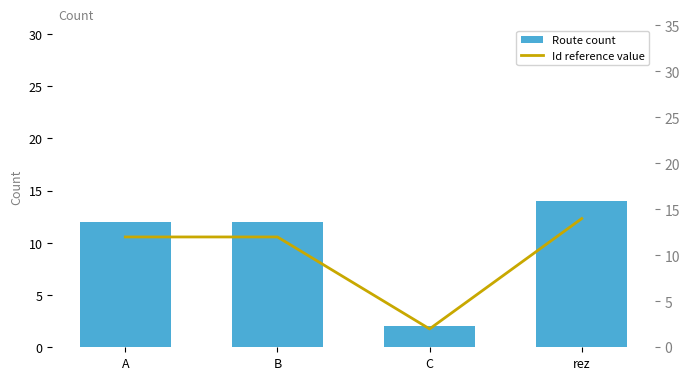

What is the average value of the Route count series?

10